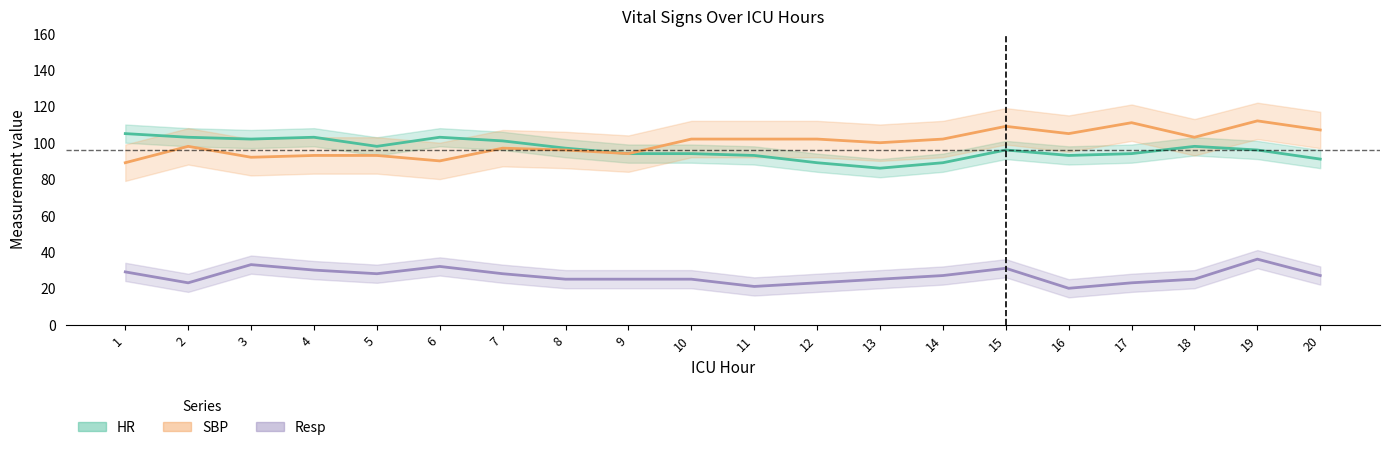

True or false: Resp and HR intersect in this chart.

False